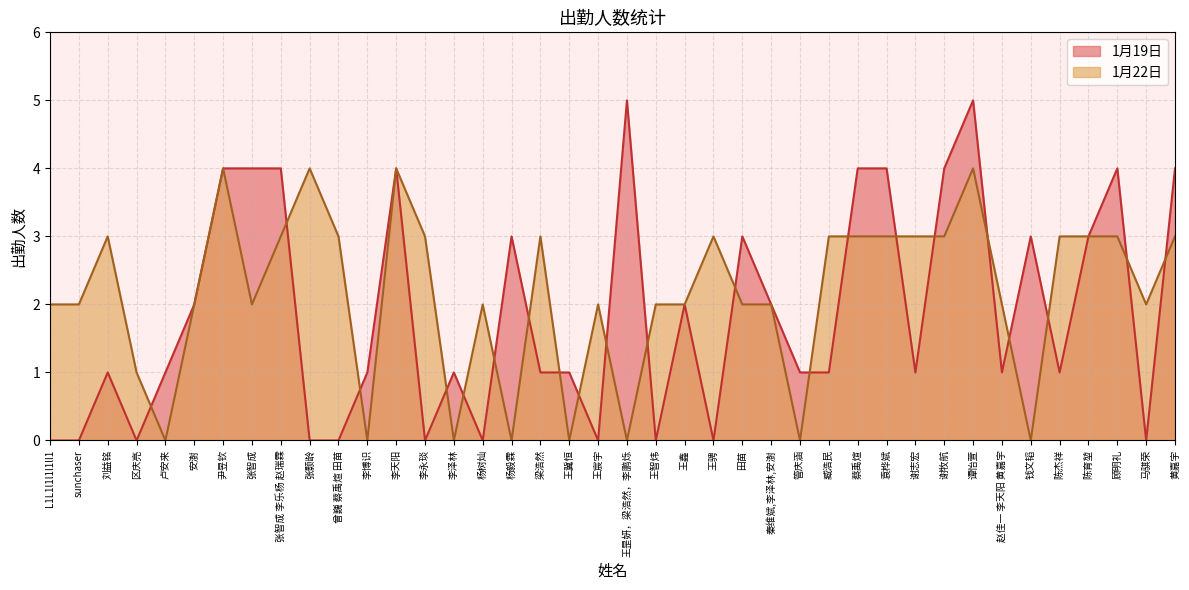

What is the value of the 1月19日 point at the 18th from the left?

1